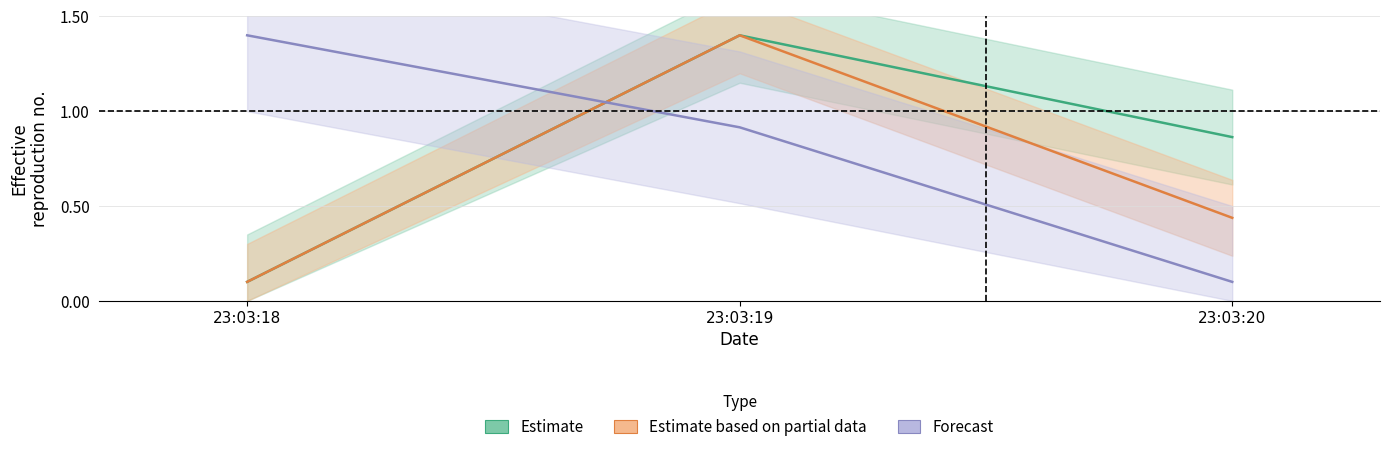

What is the spread (max minus min) of values at 2020-09-01 23:03:19?

0.5